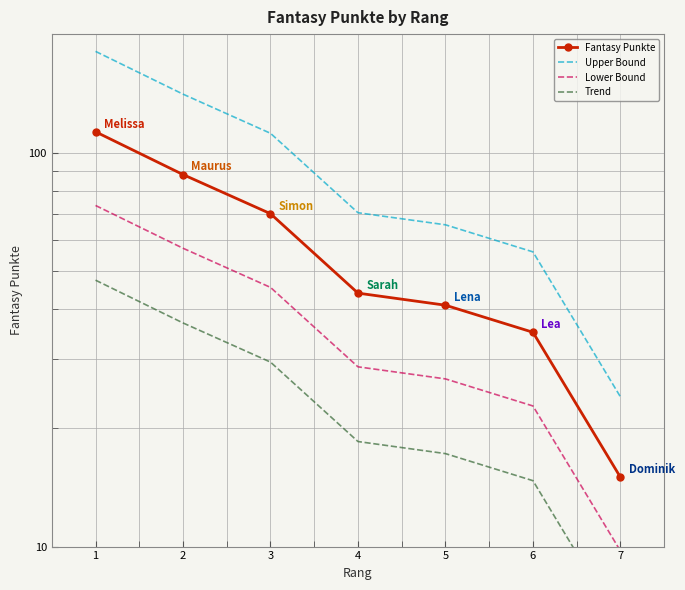

List the series in order of their overall mean, lowest first.

Trend, Lower Bound, Fantasy Punkte, Upper Bound